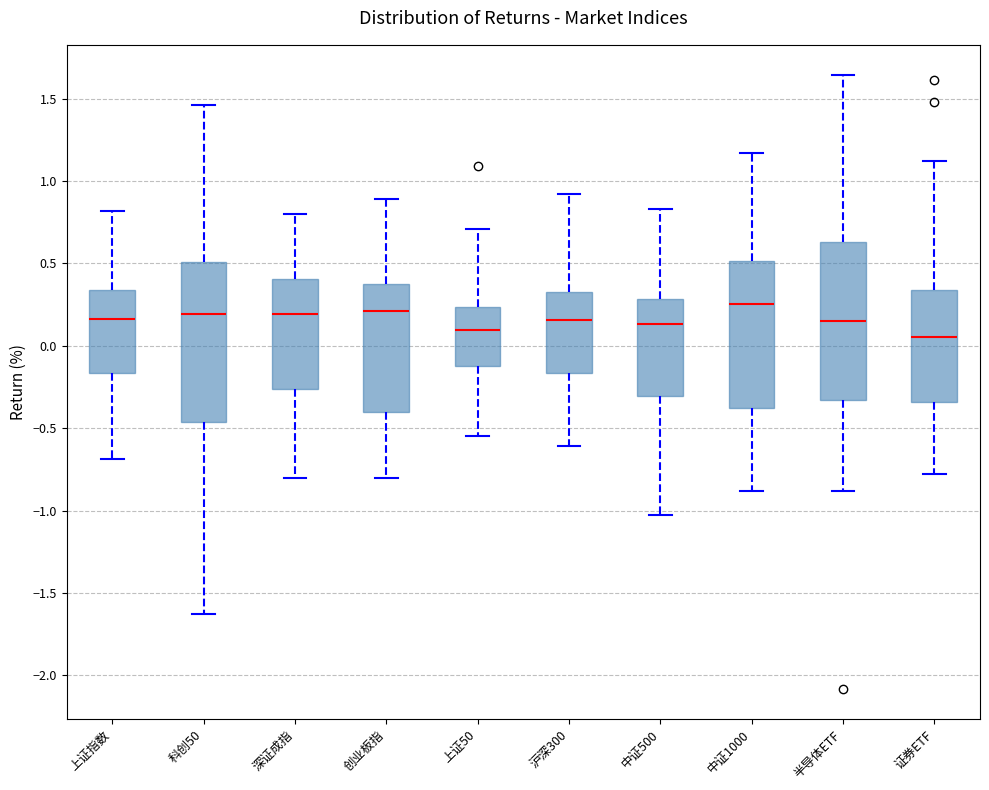

Reading left to right, transcribe this box plot: for each box, give where its median line is, the range the box spans, and where its two whiskers end, as read against the y-axis. The values are not printed on the chart, so give them approximately, as read against the axis.

上证指数: median 0.15, box -0.15 to 0.35, whiskers -0.70 to 0.80
科创50: median 0.20, box -0.45 to 0.50, whiskers -1.65 to 1.45
深证成指: median 0.20, box -0.25 to 0.40, whiskers -0.80 to 0.80
创业板指: median 0.20, box -0.40 to 0.40, whiskers -0.80 to 0.90
上证50: median 0.10, box -0.10 to 0.25, whiskers -0.55 to 0.70
沪深300: median 0.15, box -0.15 to 0.35, whiskers -0.60 to 0.90
中证500: median 0.15, box -0.30 to 0.30, whiskers -1.05 to 0.85
中证1000: median 0.25, box -0.35 to 0.50, whiskers -0.90 to 1.15
半导体ETF: median 0.15, box -0.35 to 0.65, whiskers -0.90 to 1.65
证券ETF: median 0.05, box -0.35 to 0.35, whiskers -0.80 to 1.10